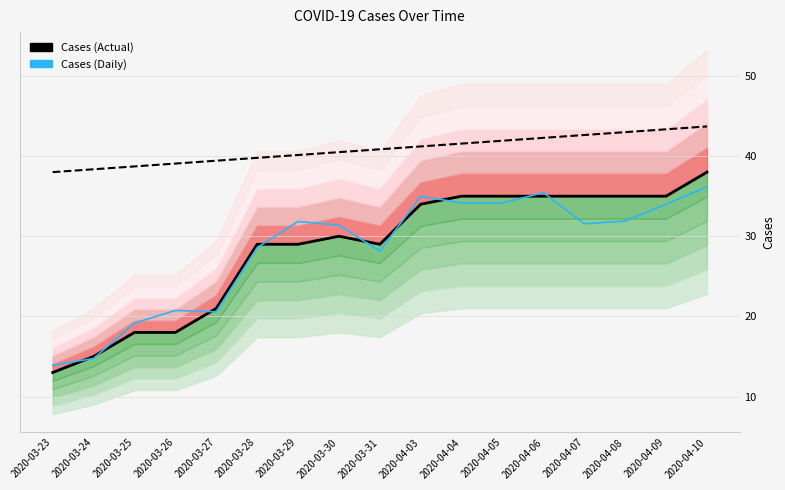

Which has a higher value, 2020-04-08 or 2020-04-05?

2020-04-08